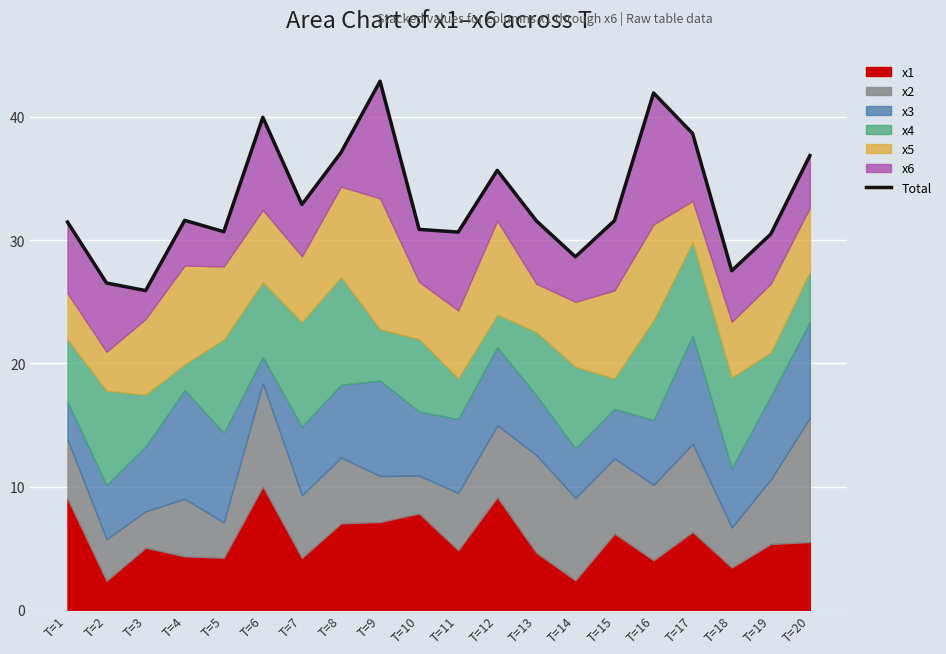

True or false: there are more than 2 points higher than both neighbors.

True